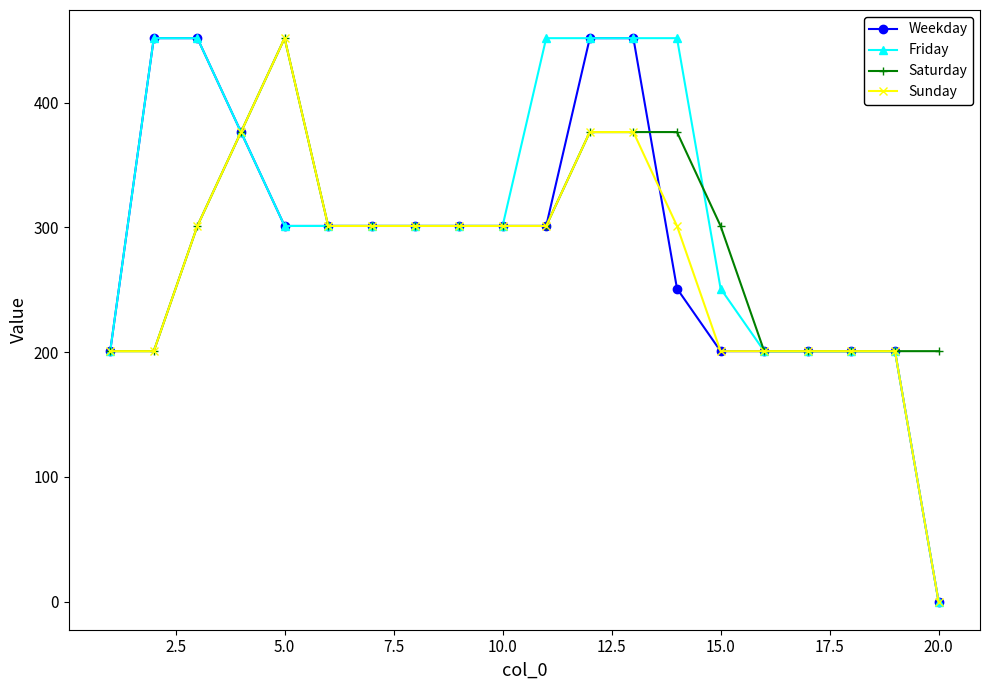

What is the average value of the Saturday series?

288.6